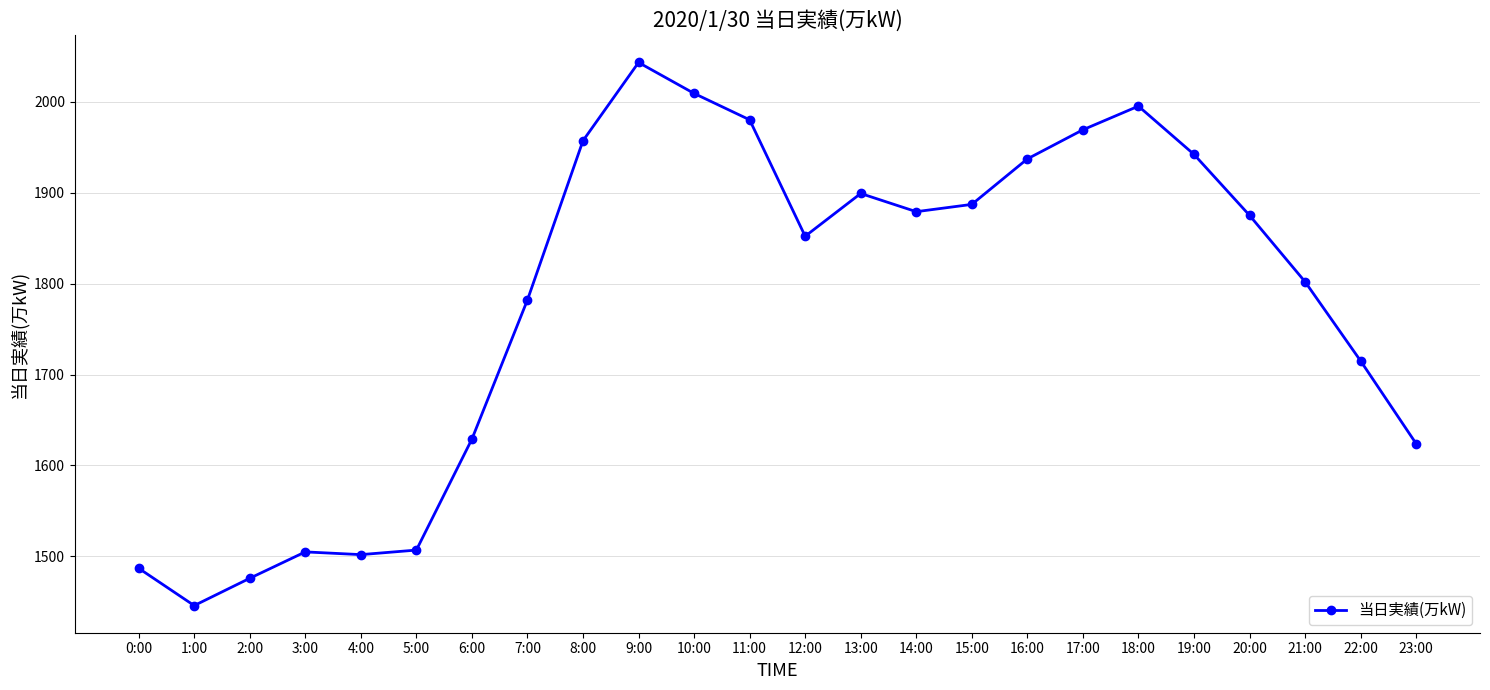

What is the ratio of the value at 4:00 to the value at 19:00?

0.8